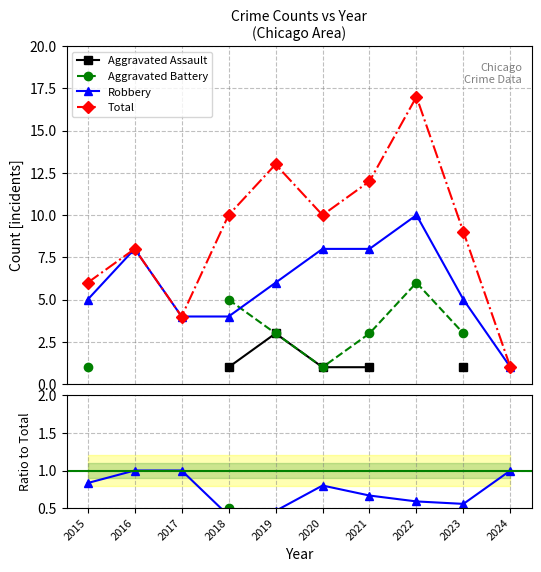

Which series has the largest total across all categories?

Total